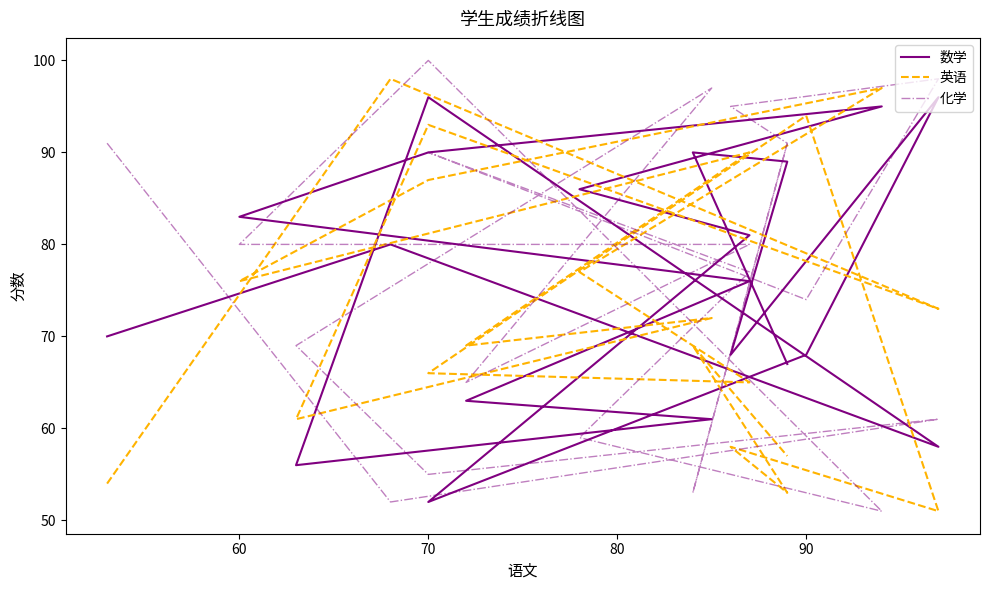

Does the chart display data point markers on the line(s)?

No